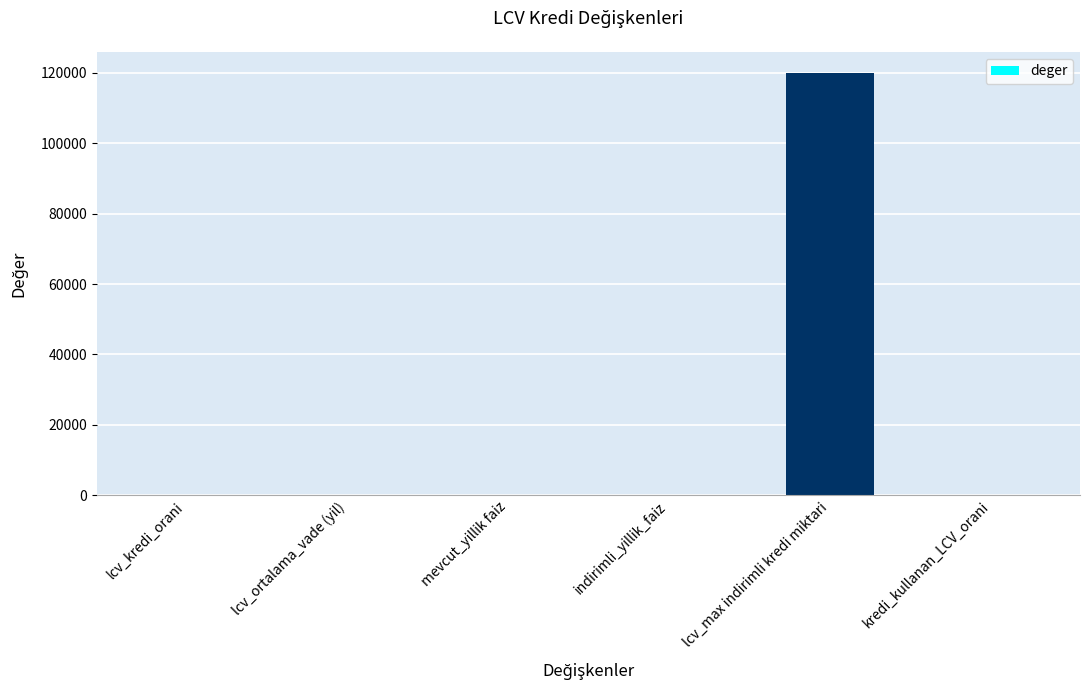

Which category has the highest value across all series?

lcv_max indirimli kredi miktari